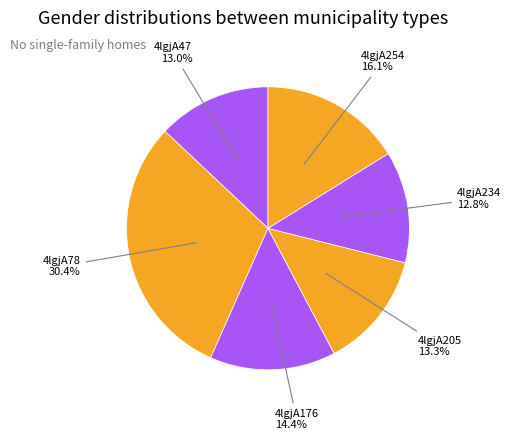

What percentage is NOT represented by 4lgjA176?

85.6%